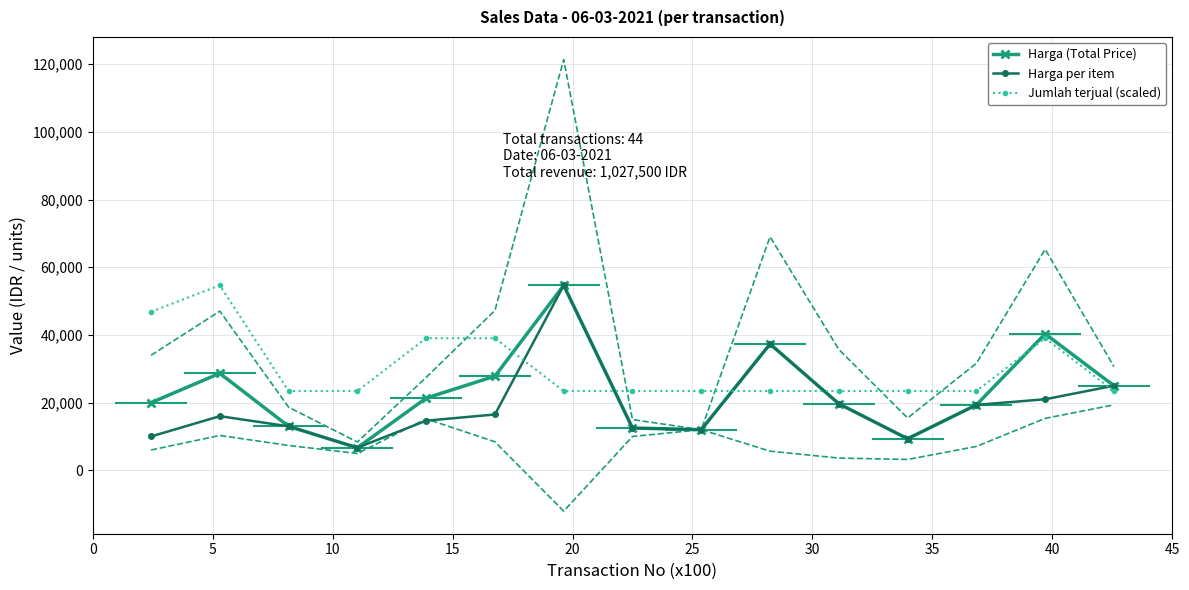

What is the value of the Harga (Total Price) point at the 7th from the left?

54666.7